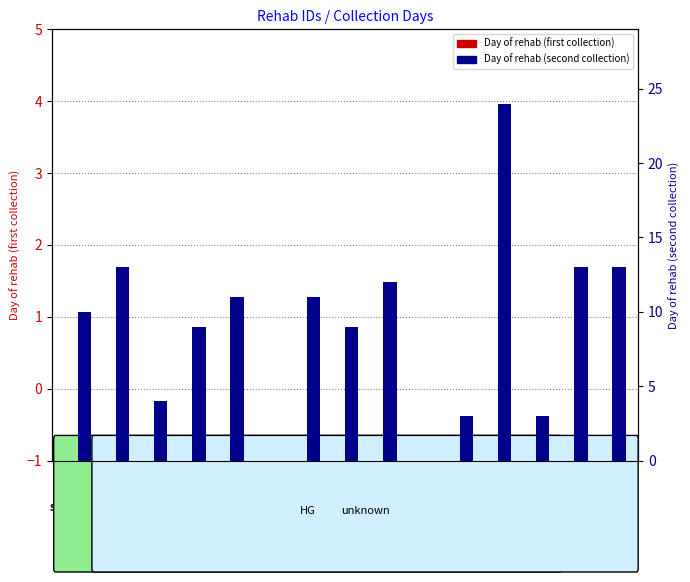

At how many categories does at least one series exceed 12?

4